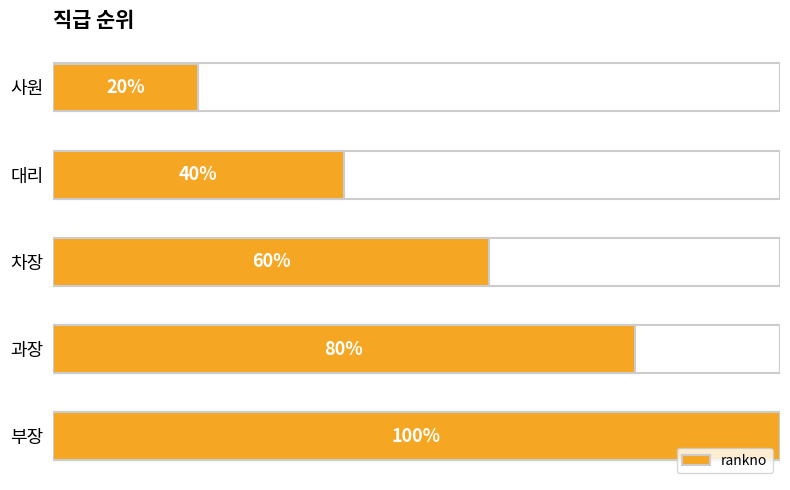

What is the sum of all values?

15